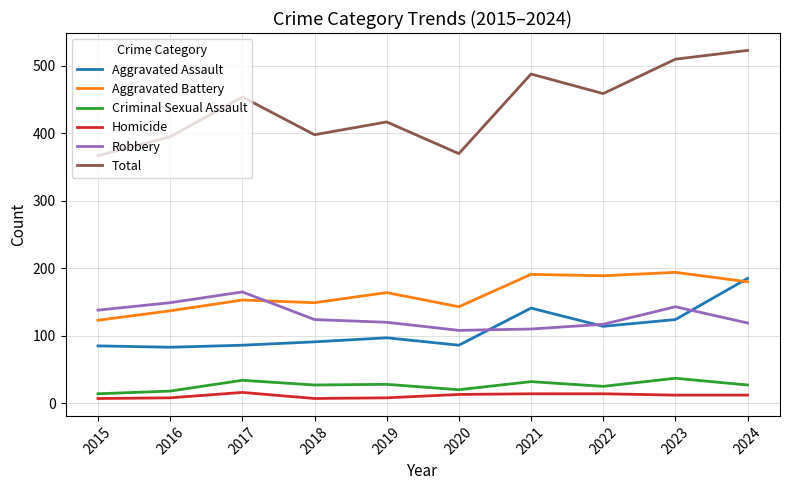

Where do Robbery and Aggravated Assault first cross each other?

2020 and 2021